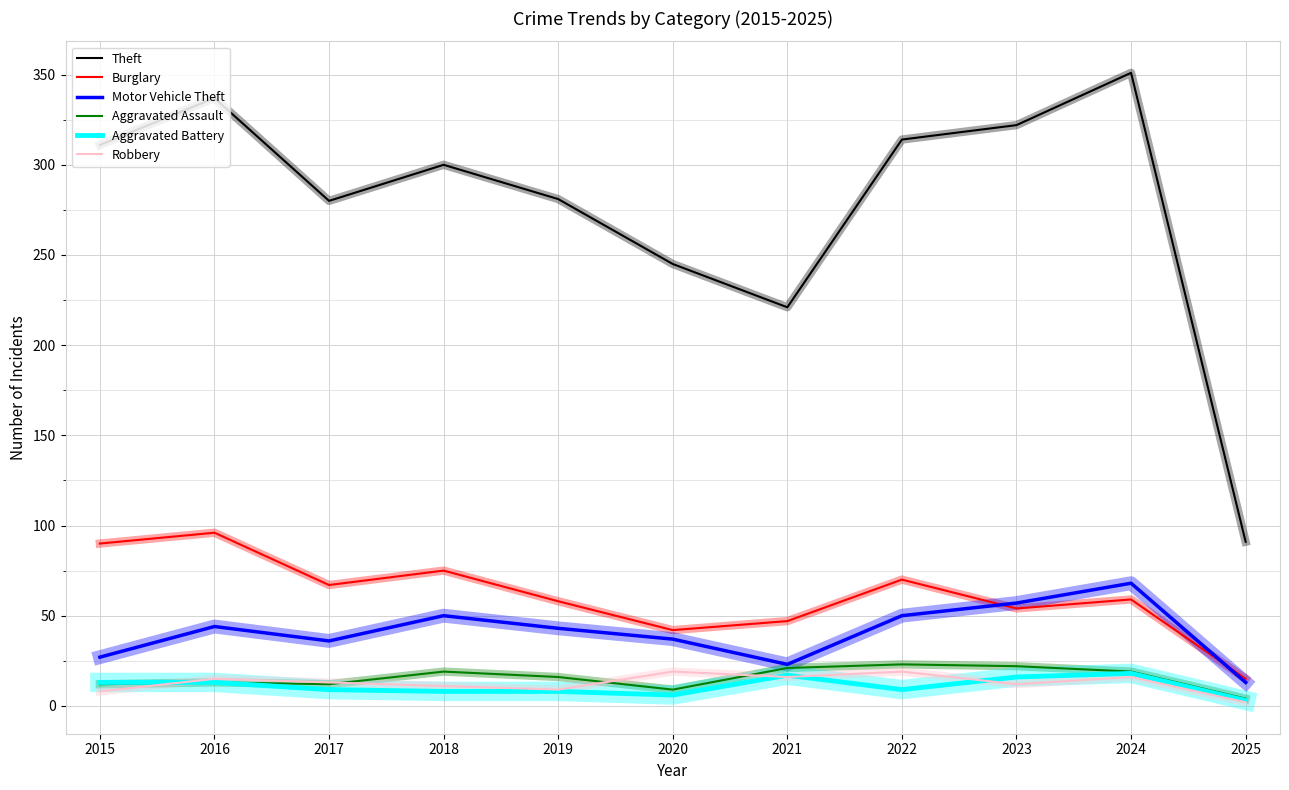

What is the maximum value shown in the chart?

351